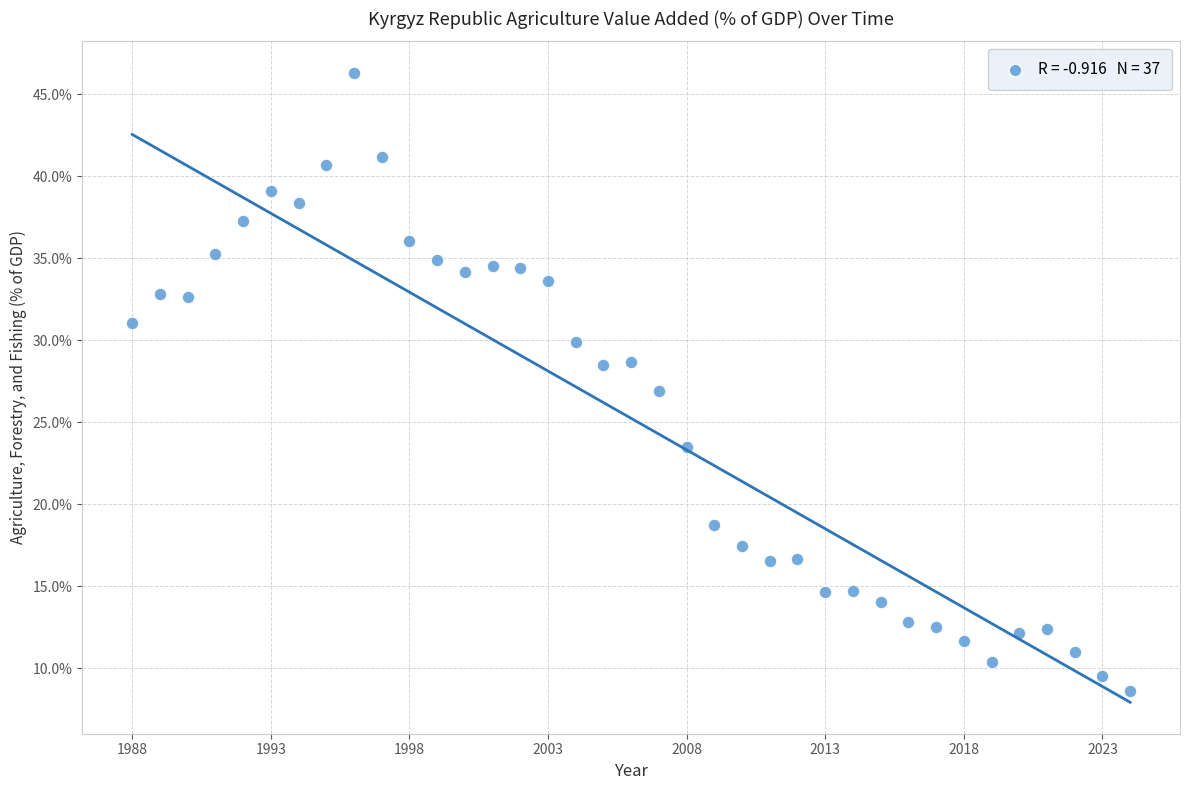

What is the range of X values (max minus min)?

36.0